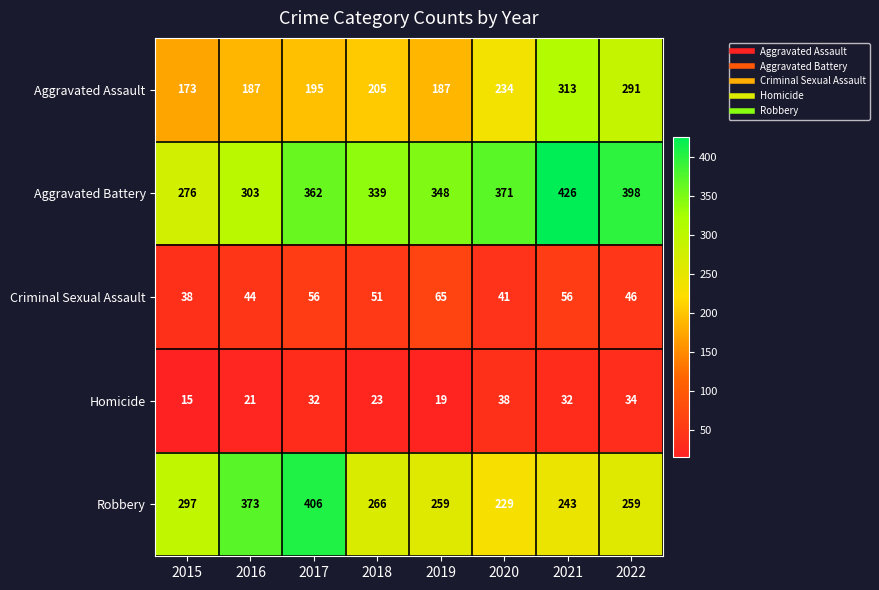

Which label corresponds to the largest value in the chart?

2021